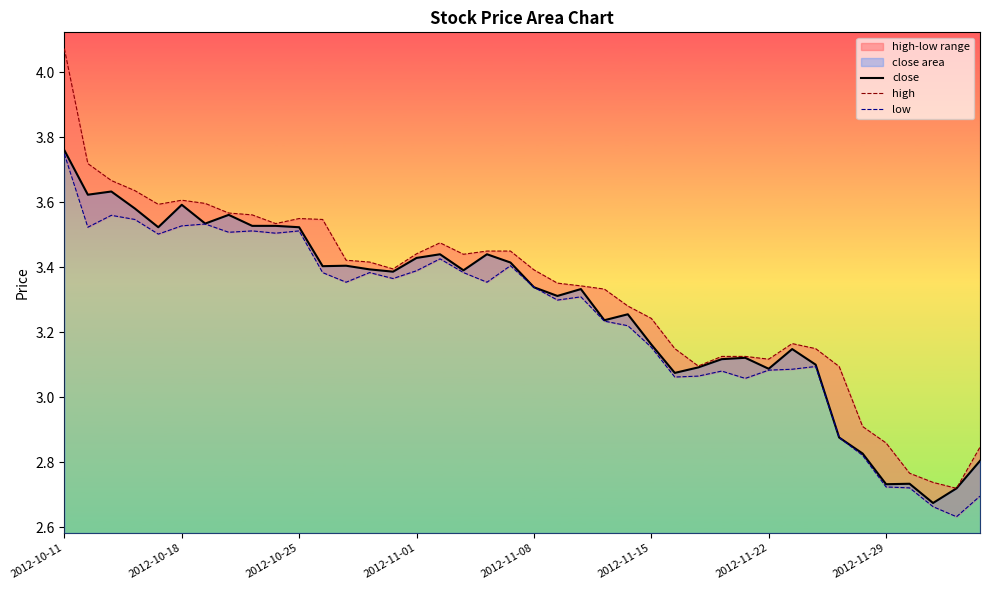

True or false: low has a value of 2.7 at 39.

True